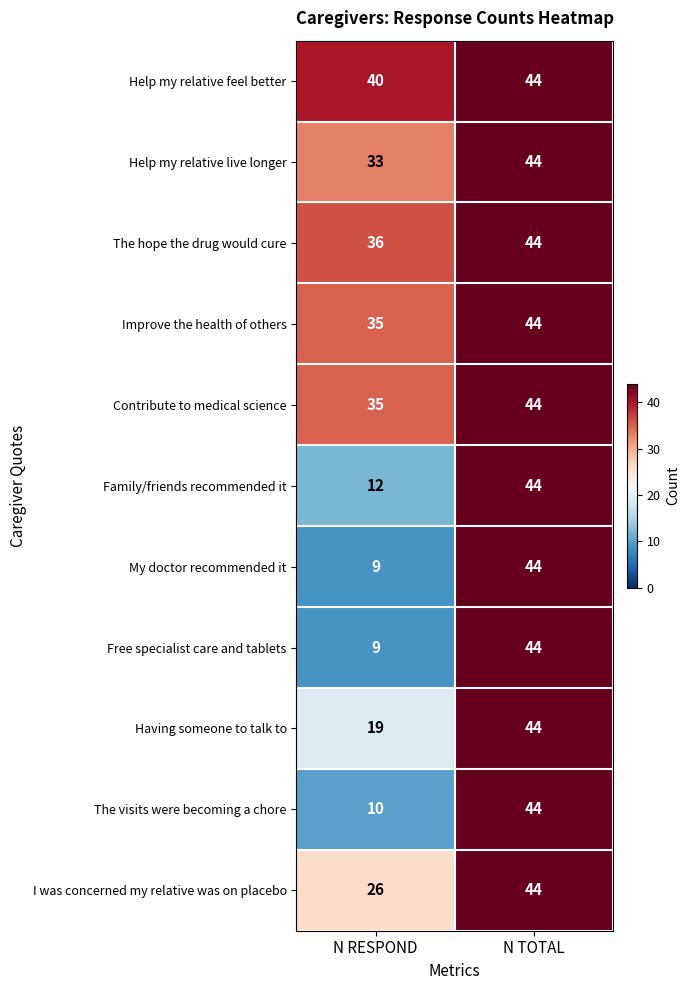

Which label corresponds to the smallest value in the chart?

N RESPOND